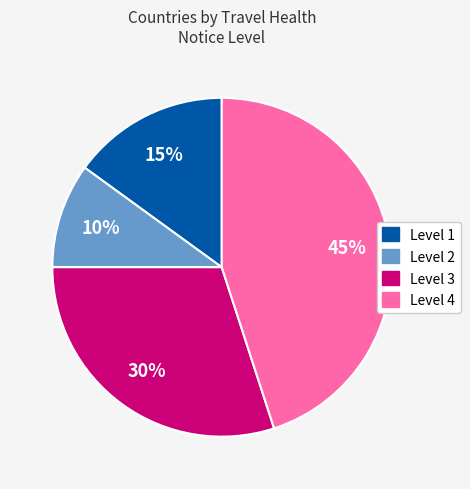

To the nearest percent, what percentage of the pie is Level 3?

30%